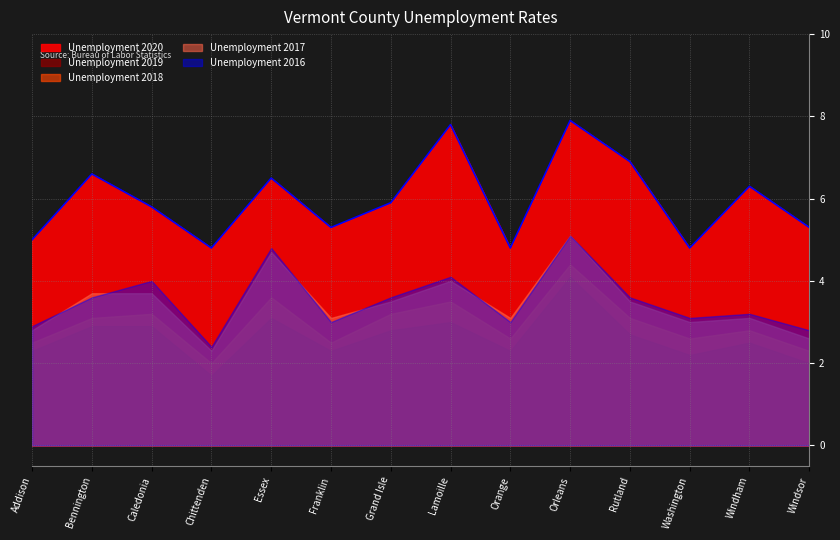

How many lines are shown in the chart?

5